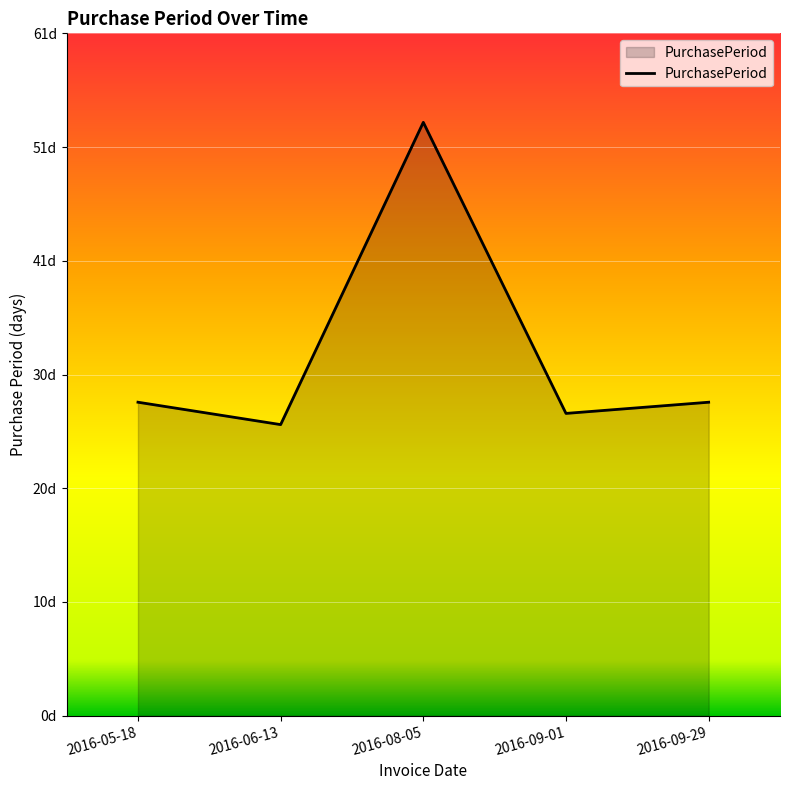

The chart shows a value of 37 at 2016-06-13. True or false?

False